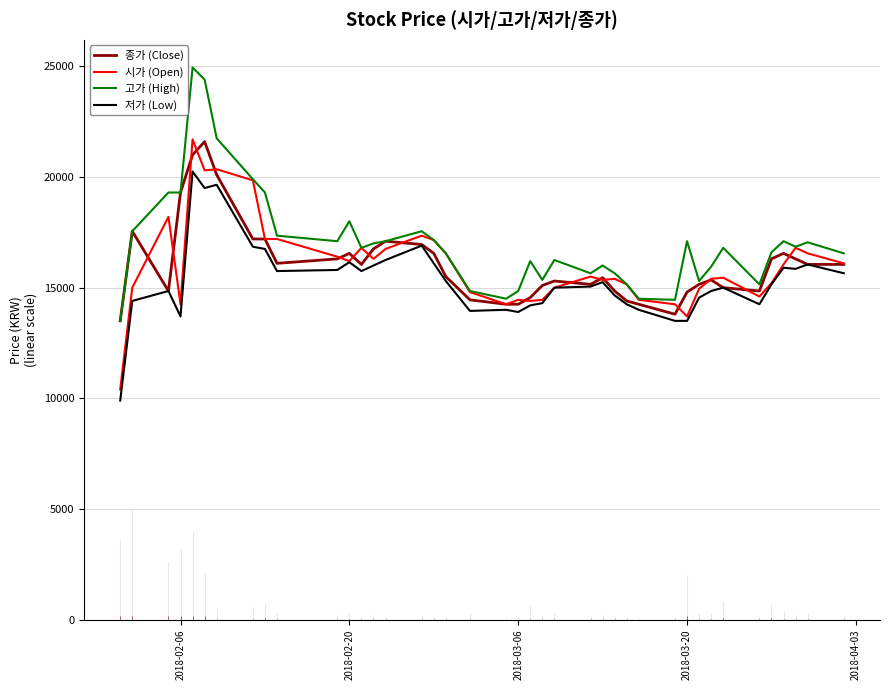

What is the approximate value of 고가 (High) at 2018-02-06, to the nearest 50?

19300